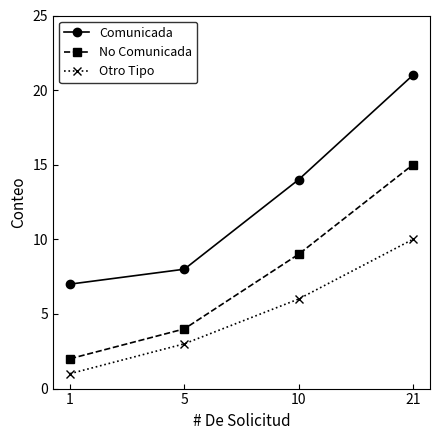

Is this an area chart (filled region under the line)?

No